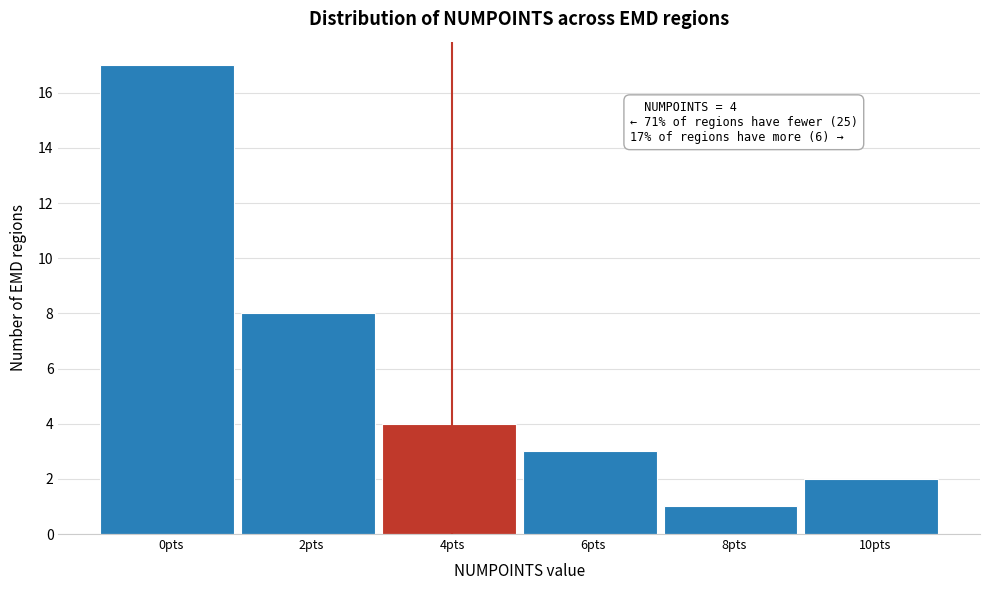

Reading left to right, list all the values displayed in this chart.

0pts=17	2pts=8	4pts=4	6pts=3	8pts=1	10pts=2